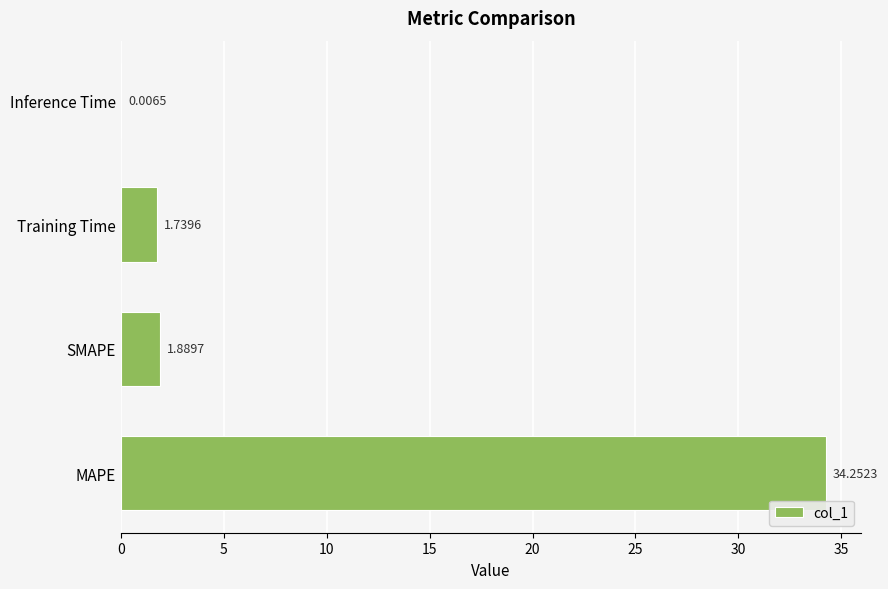

At which category does the chart reach its peak across all series?

MAPE